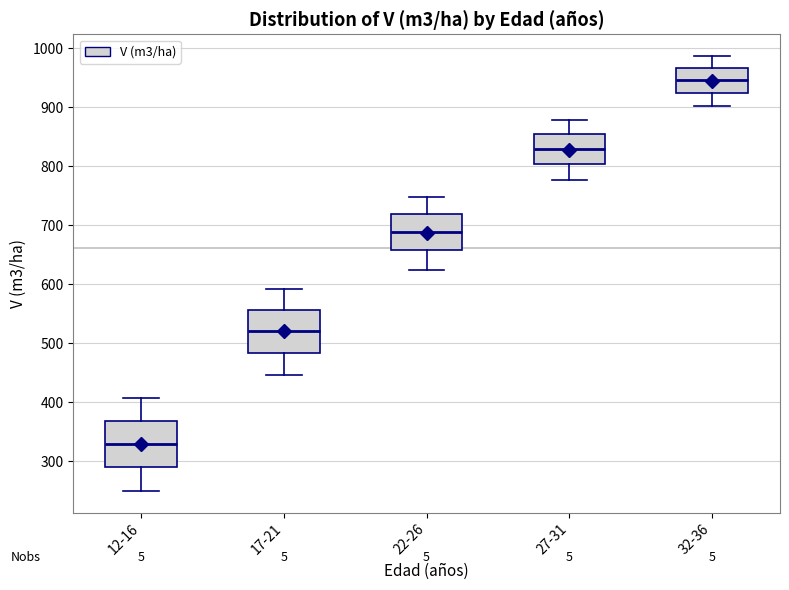

Reading left to right, read every box against the y-axis: the position of its median line, the range the box covers, and the ends of its whiskers. The values are not printed on the chart, so give them approximately, as read against the axis.

12-16: median 330, box 290 to 370, whiskers 250 to 410
17-21: median 520, box 480 to 560, whiskers 450 to 590
22-26: median 690, box 660 to 720, whiskers 620 to 750
27-31: median 830, box 800 to 850, whiskers 780 to 880
32-36: median 950, box 920 to 970, whiskers 900 to 990